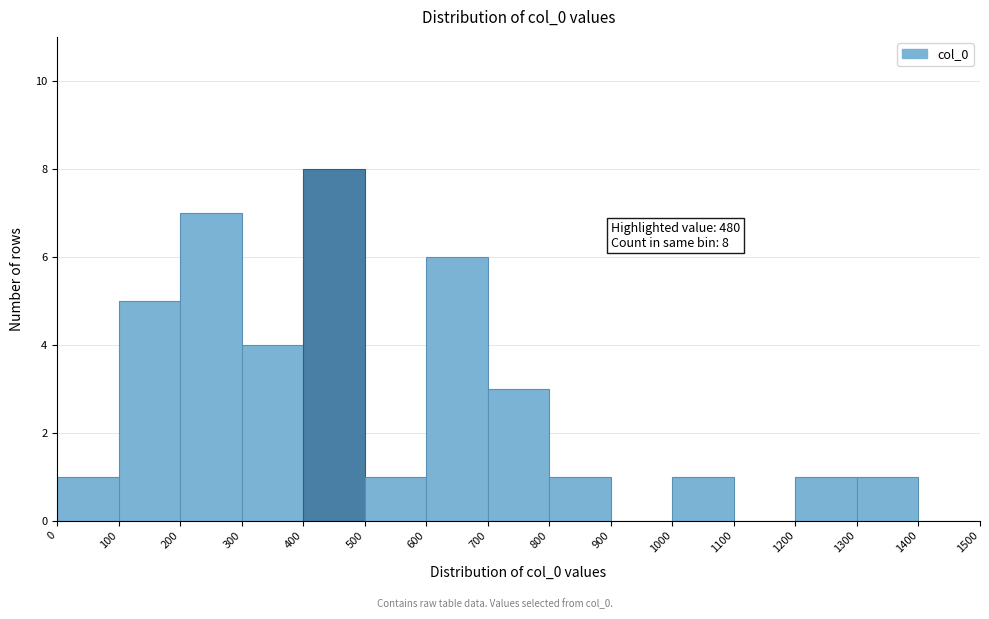

Over which range of the x-axis is the bar tallest?

400 to 500